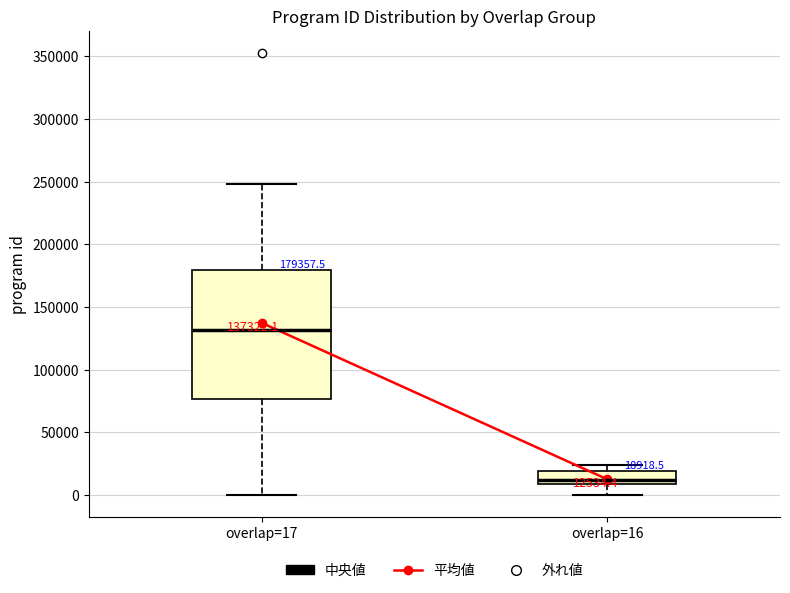

Which box is the tallest, from its lower edge to its upper edge?

overlap=17